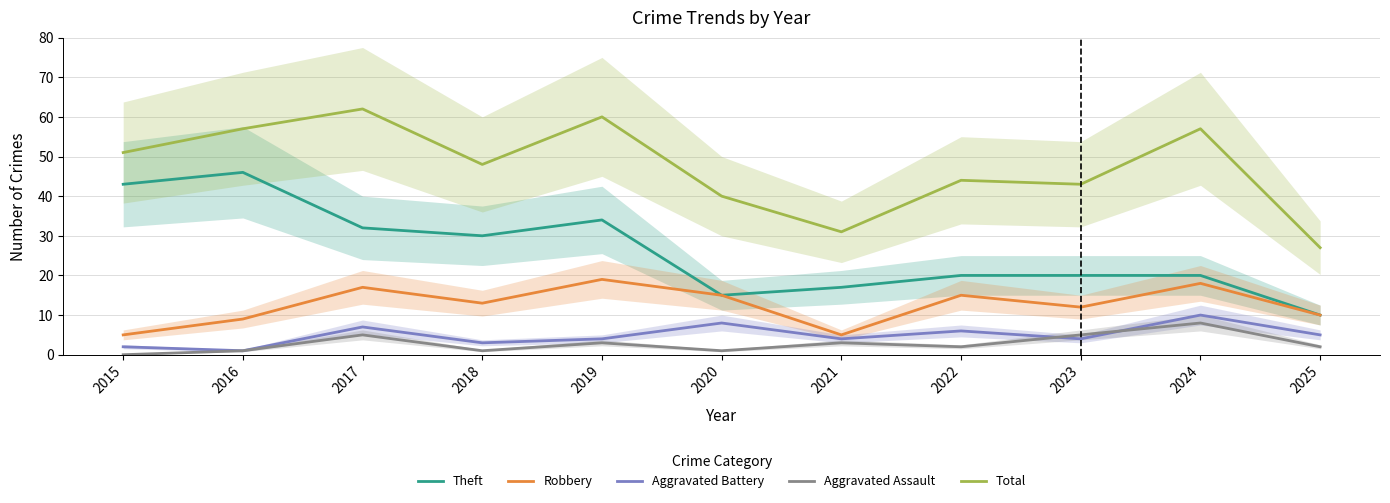

How many data points in Aggravated Battery are above 4?

5